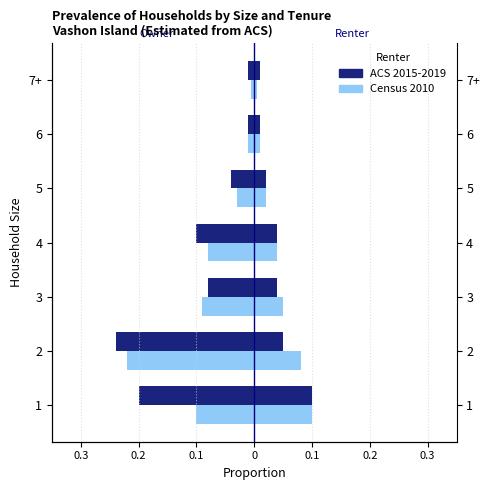

Is it true that ACS 2015-2019 equals -0.3 at 1?

False